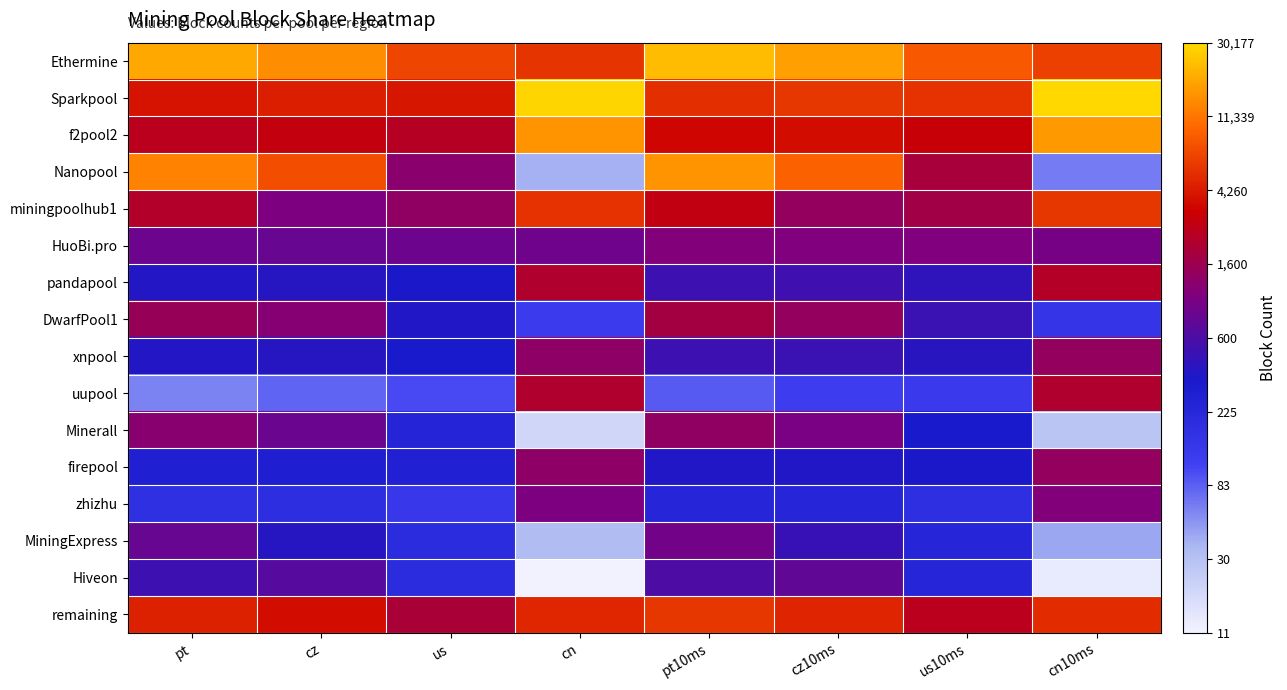

What is the total value across all series at cz10ms?

114.1